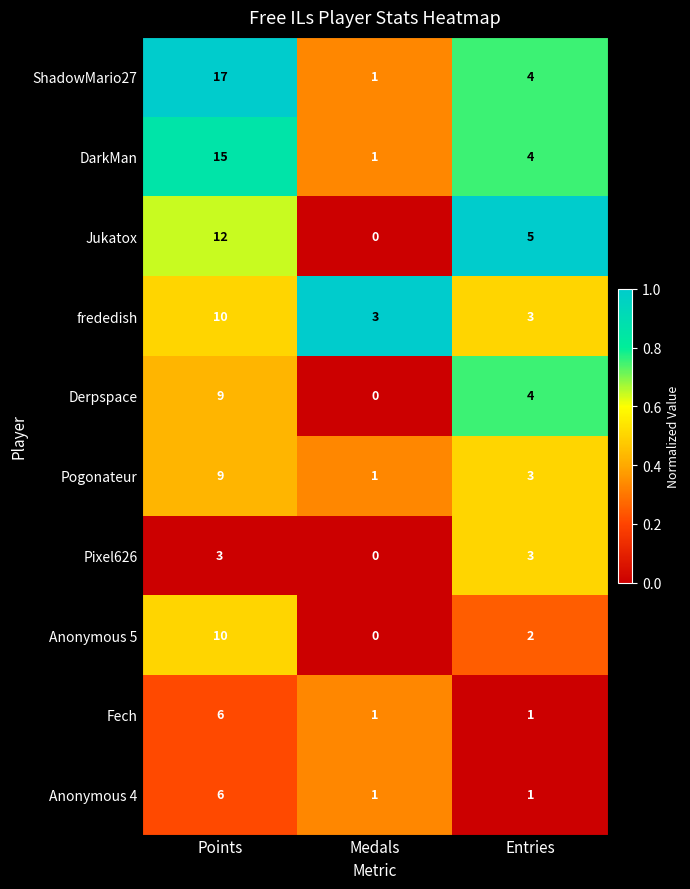

Which series has the largest total across all categories?

ShadowMario27